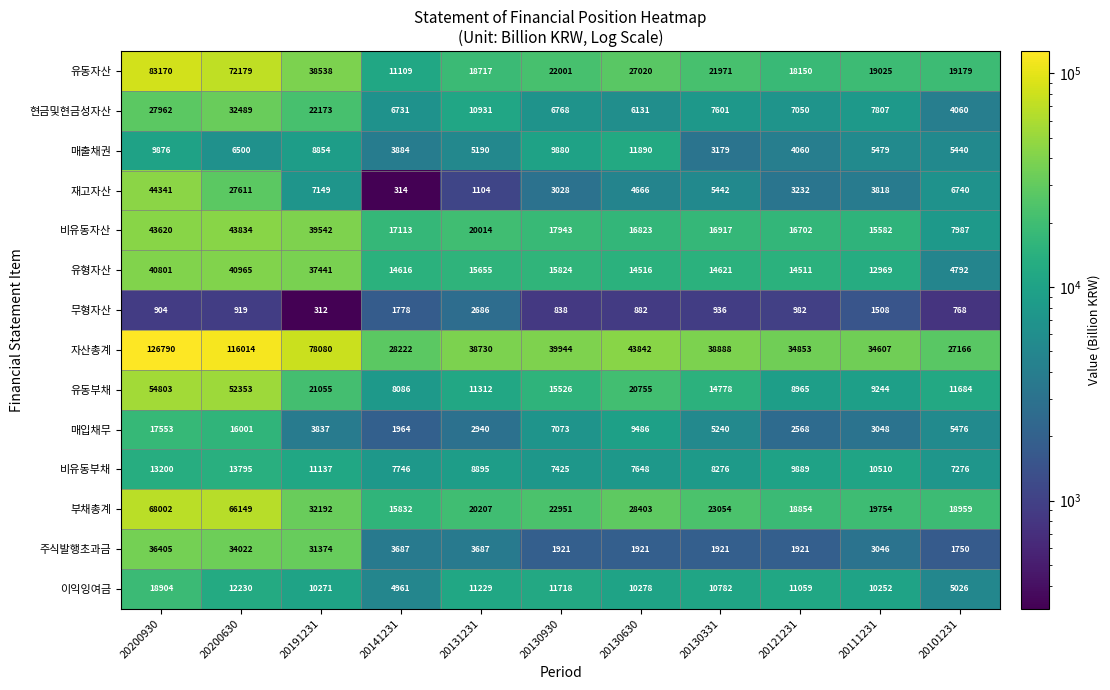

Is the value of 매출채권 at 20131231 greater than the value of 이익잉여금 at 20130630?

No